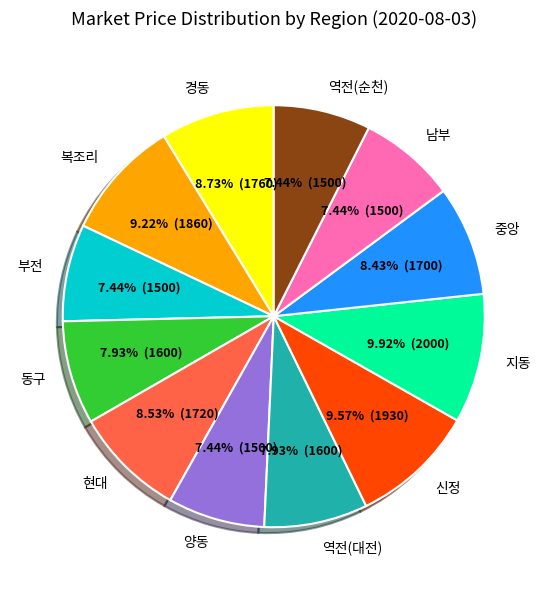

How many segments does this pie chart have?

12